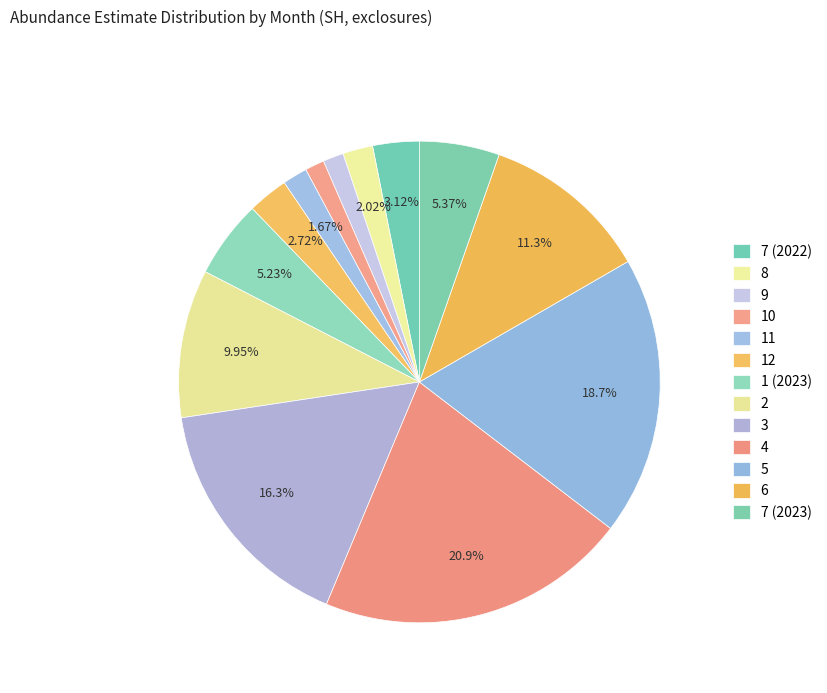

Is it true that 3 is 29% of the pie?

False